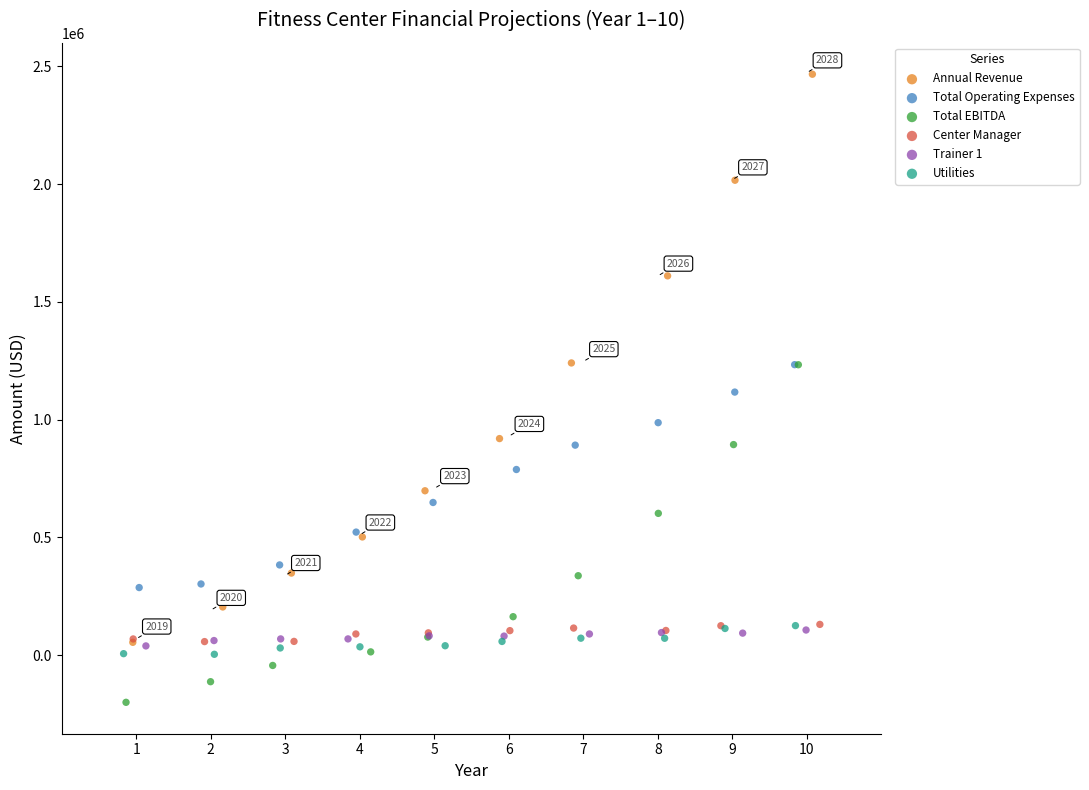

What are all the series names shown in the legend?

Annual Revenue, Total Operating Expenses, Total EBITDA, Center Manager, Trainer 1, Utilities